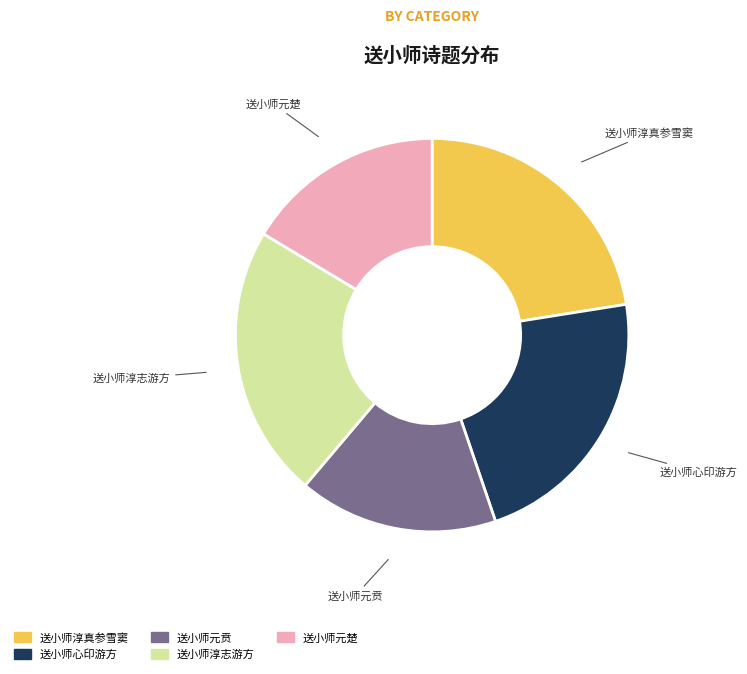

Is there a majority slice in this chart?

No